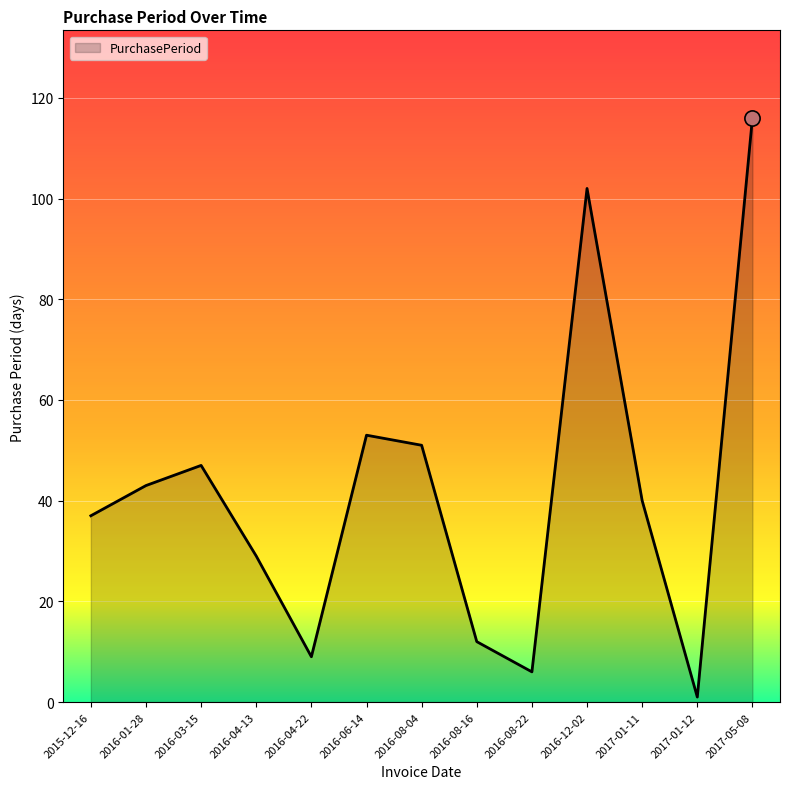

What is the change in value from 2016-01-28 to 2017-01-12?

-42